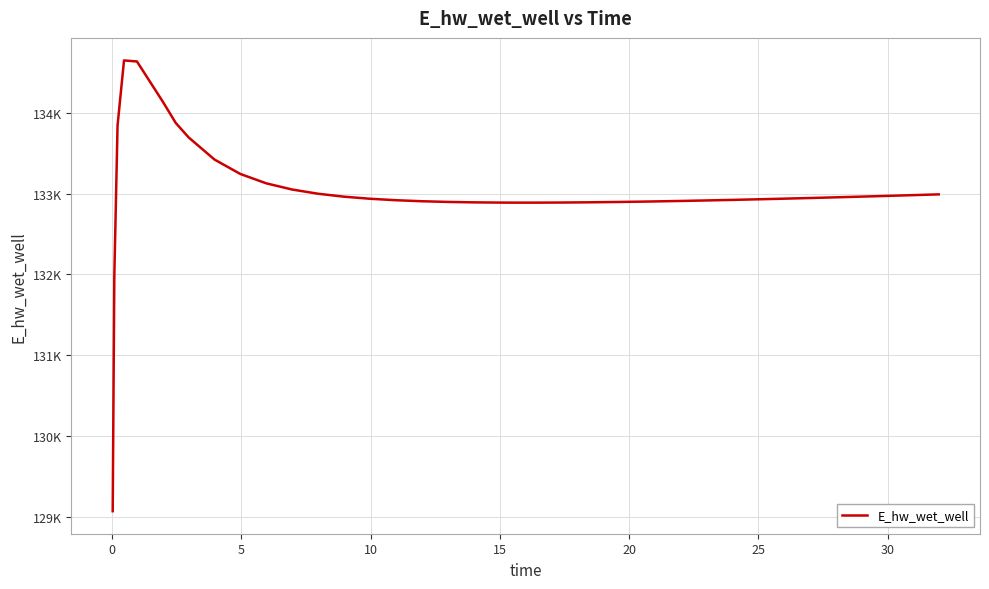

What is the difference between the second highest and second lowest values?

2649.9